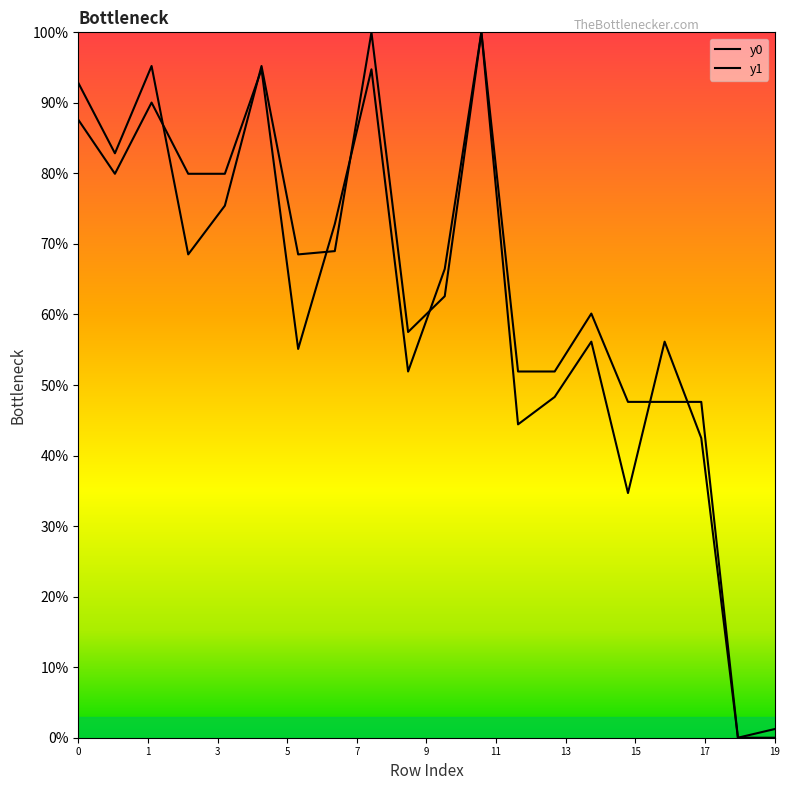

List the labels in order of y0 value, largest first.

11, 5, 8, 2, 0, 1, 3, 4, 7, 10, 14, 6, 9, 12, 13, 15, 16, 17, 18, 19